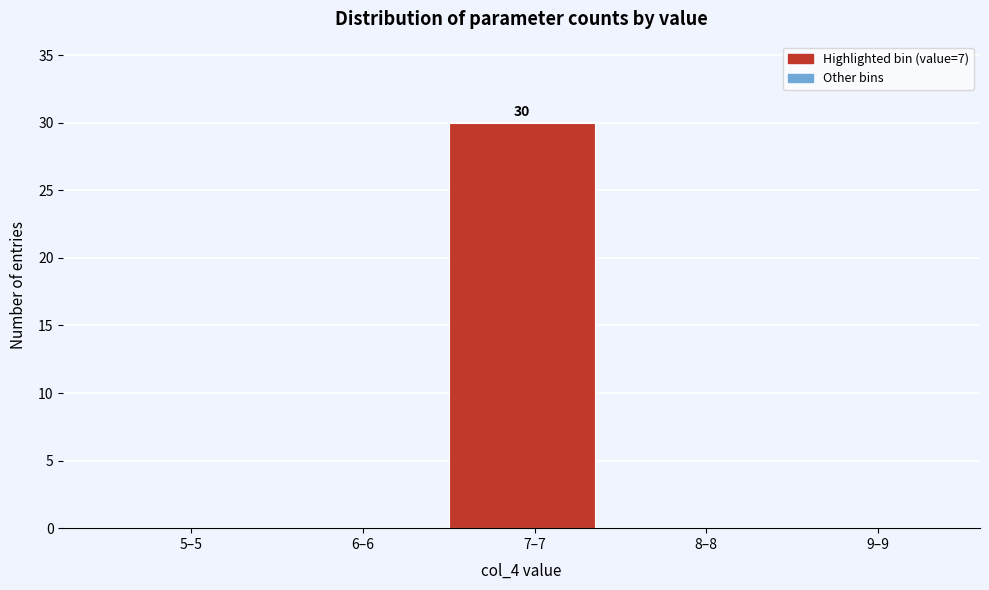

Reading left to right, what are all the values shown in this chart?

5–5=0	6–6=0	7–7=30	8–8=0	9–9=0